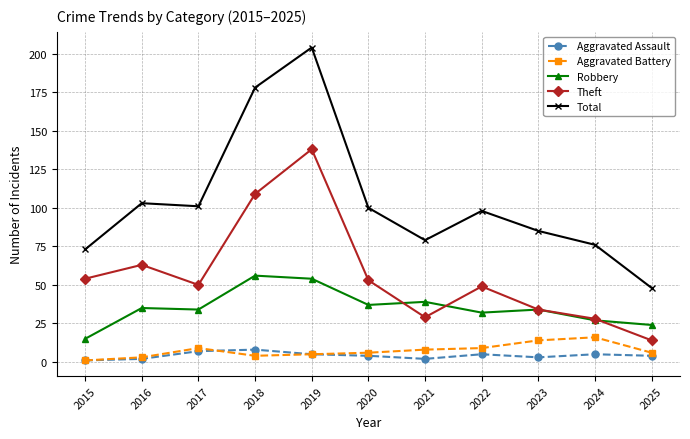

Reading left to right, list all the values displayed in this chart.

Aggravated Assault: 2015=1	2016=2	2017=7	2018=8	2019=5	2020=4	2021=2	2022=5	2023=3	2024=5	2025=4
Aggravated Battery: 2015=1	2016=3	2017=9	2018=4	2019=5	2020=6	2021=8	2022=9	2023=14	2024=16	2025=6
Robbery: 2015=15	2016=35	2017=34	2018=56	2019=54	2020=37	2021=39	2022=32	2023=34	2024=27	2025=24
Theft: 2015=54	2016=63	2017=50	2018=109	2019=138	2020=53	2021=29	2022=49	2023=34	2024=28	2025=14
Total: 2015=73	2016=103	2017=101	2018=178	2019=204	2020=100	2021=79	2022=98	2023=85	2024=76	2025=48